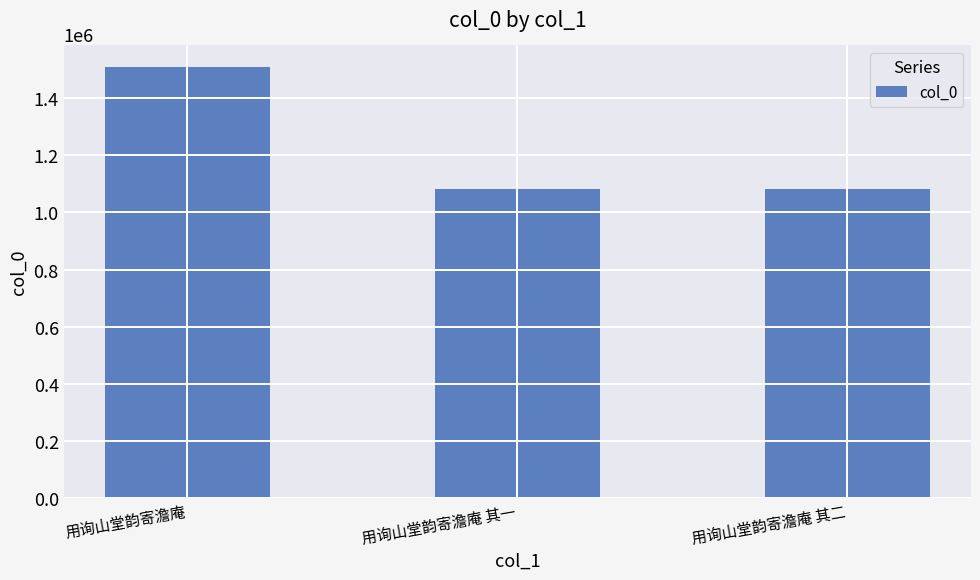

What is the change in value from 用询山堂韵寄澹庵 to 用询山堂韵寄澹庵 其二?

-427178